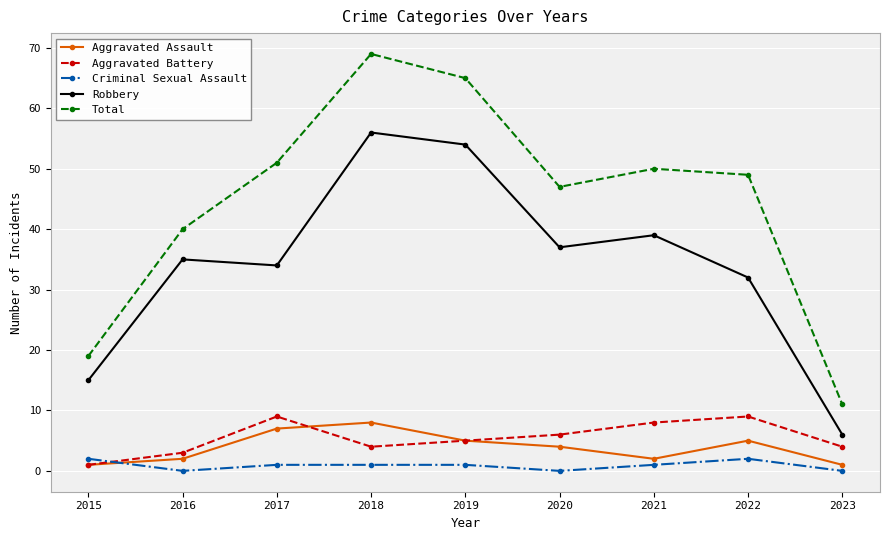

What is the sum of the Total values at 2018 and 2019?

134